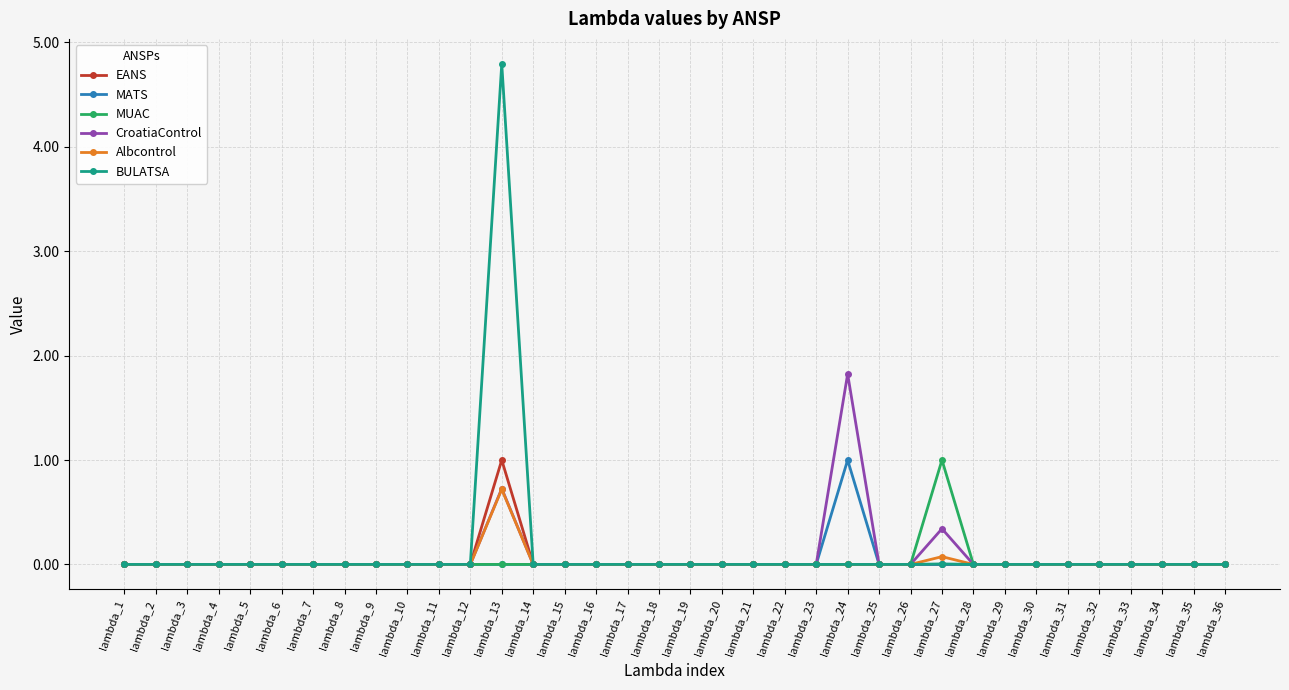

True or false: MATS has more than 0 points higher than both neighbors.

True